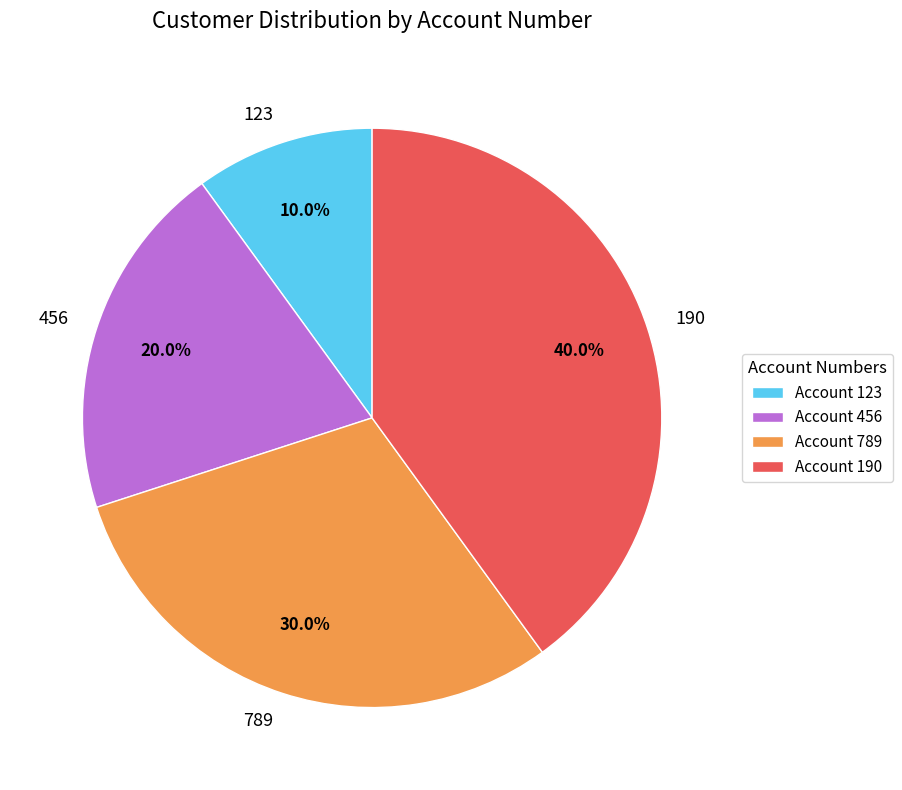

Does 190 represent more than half of the total?

No